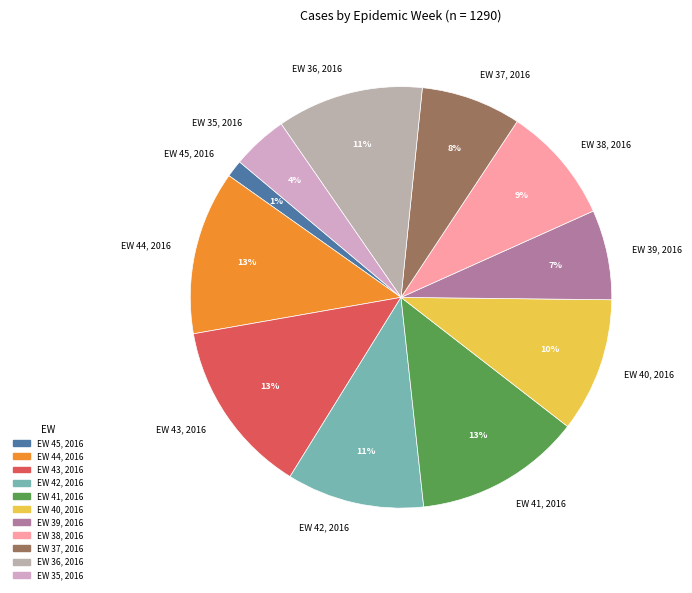

Is the sum of EW 42, 2016 and EW 37, 2016 greater than half?

No